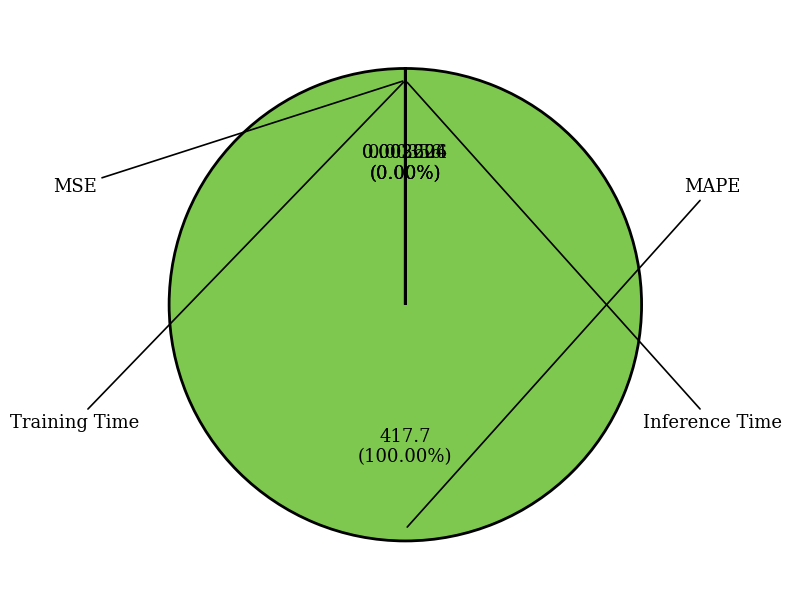

Does any single category account for the majority?

Yes